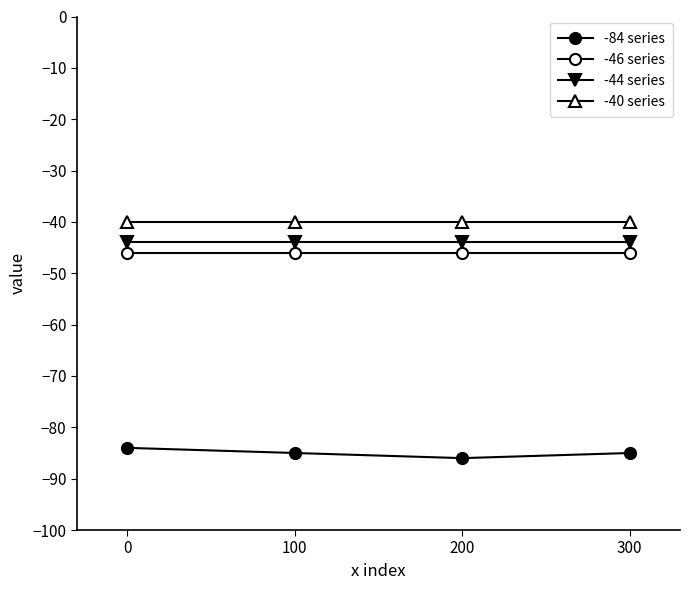

True or false: -84 series and -46 series cross at least once.

False